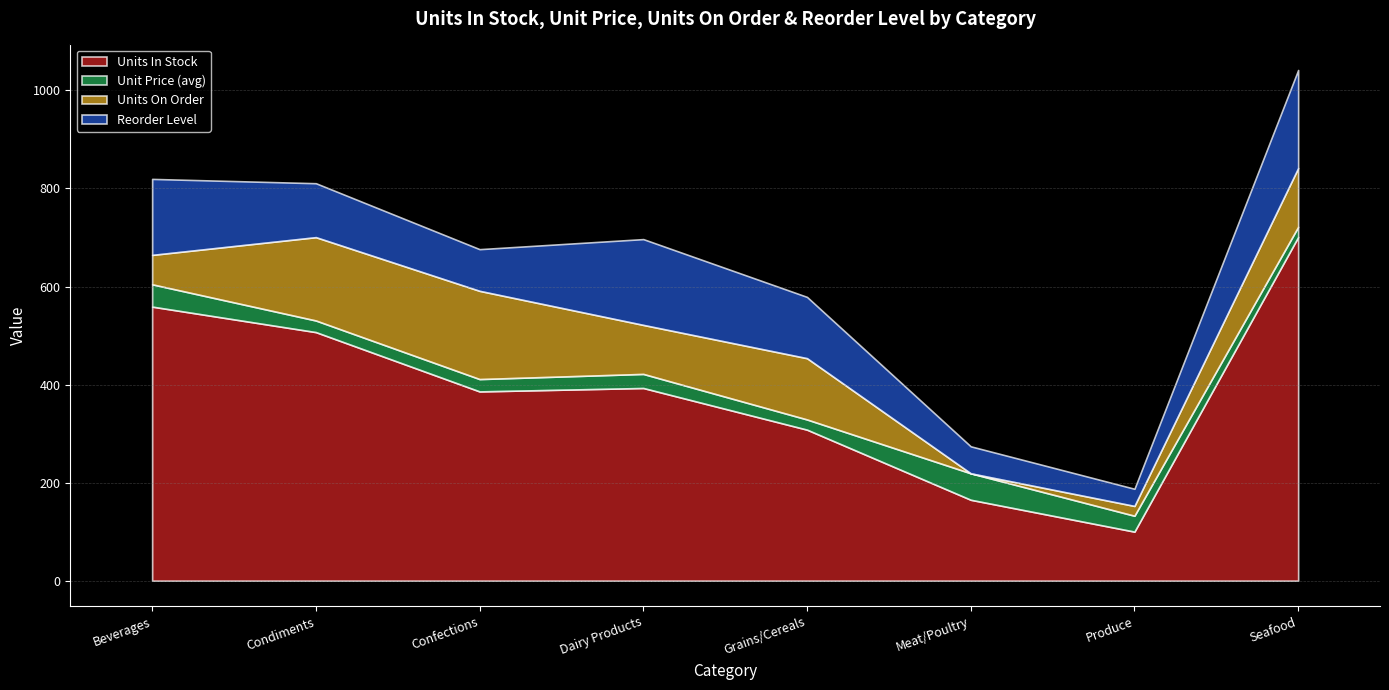

Is it true that Unit Price (avg) equals 31.0 at Condiments?

False